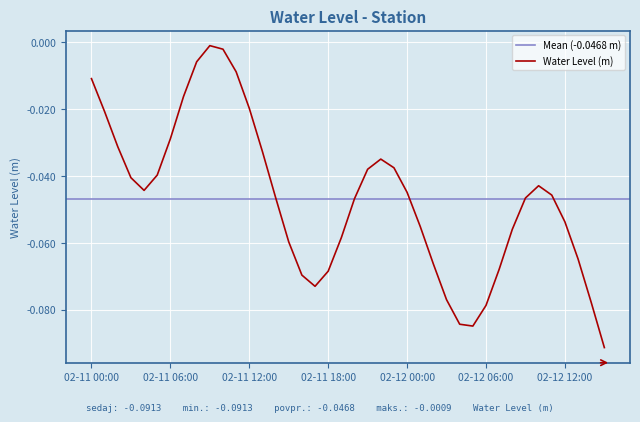

Where is the first local minimum?

2023-02-11 04:00